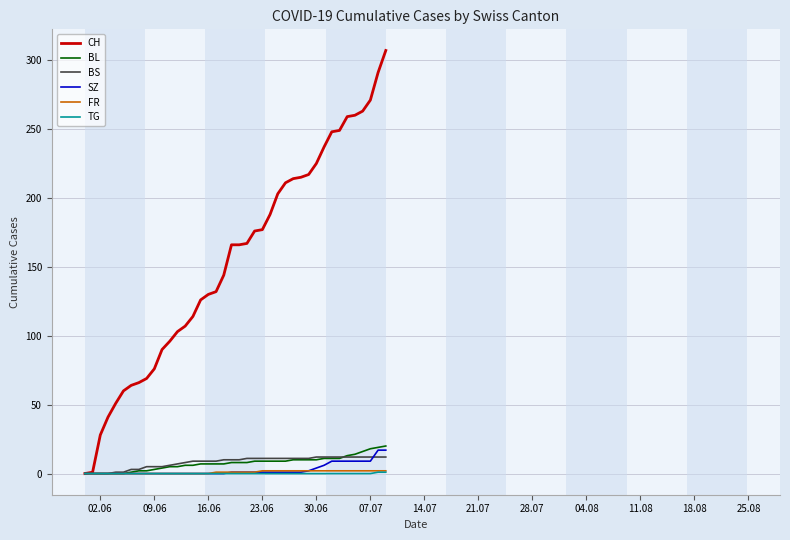

What is the maximum value for CH?

307